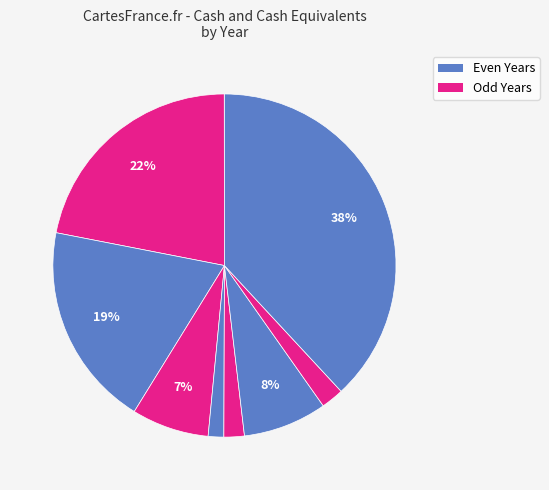

Count the number of slices in the pie.

10